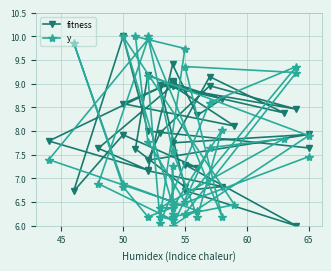

True or false: y has more than 1 points higher than both neighbors.

True